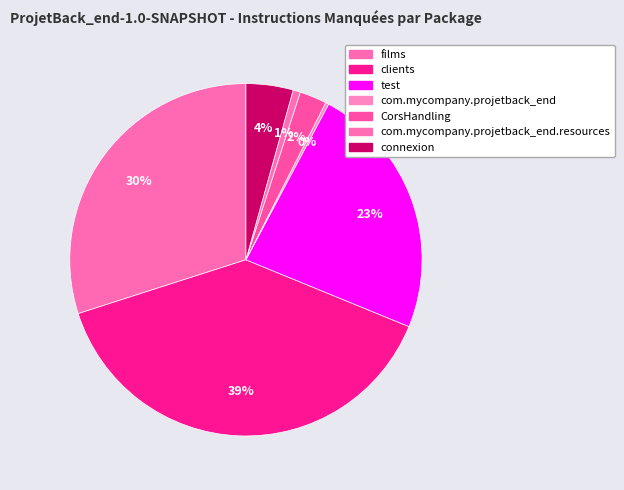

What is the smallest slice in the pie chart?

com.mycompany.projetback_end